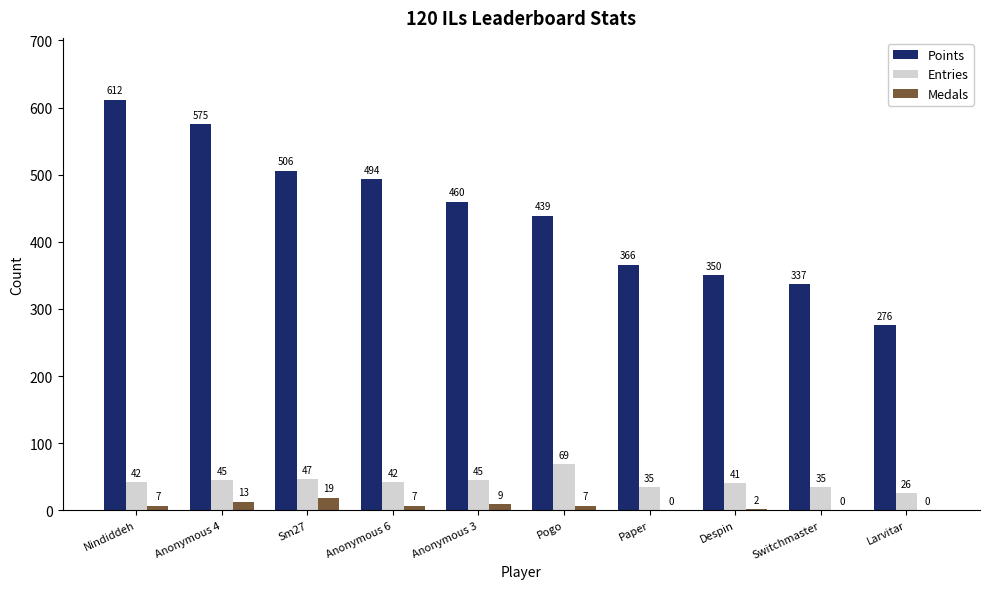

What is the sum of the Medals values at Anonymous 4 and Pogo?

20